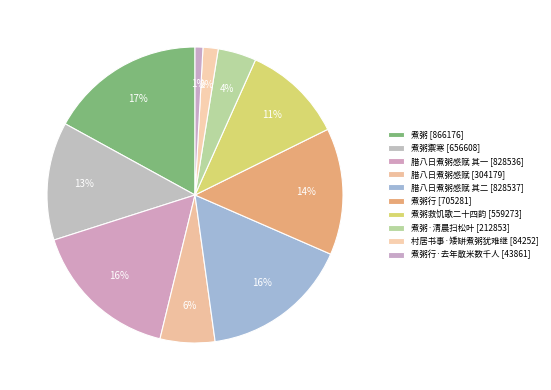

How many slices are in this pie chart?

10